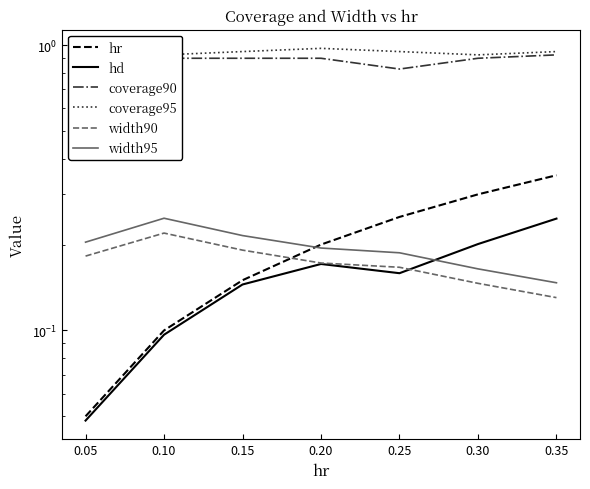

Does the chart have visible grid lines?

No